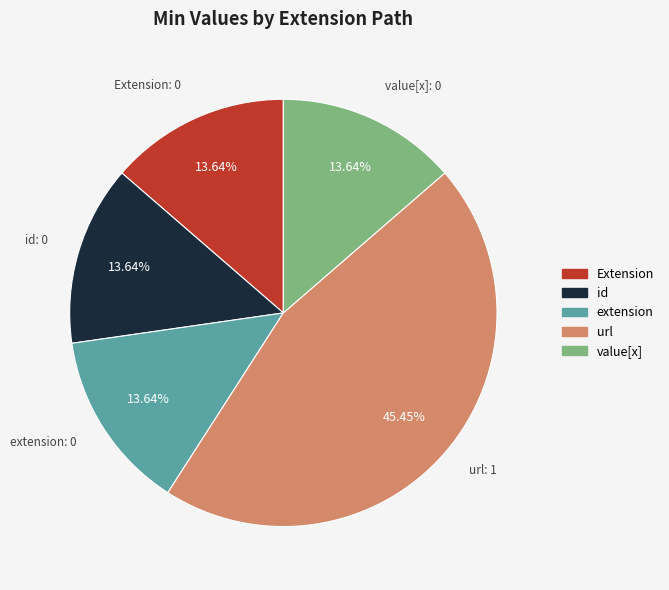

To the nearest percent, what is the difference between the largest and smallest slice percentages?

32%